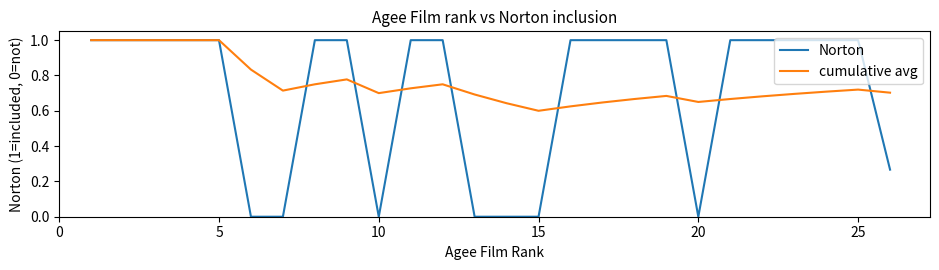

Which series has the largest total across all categories?

cumulative avg